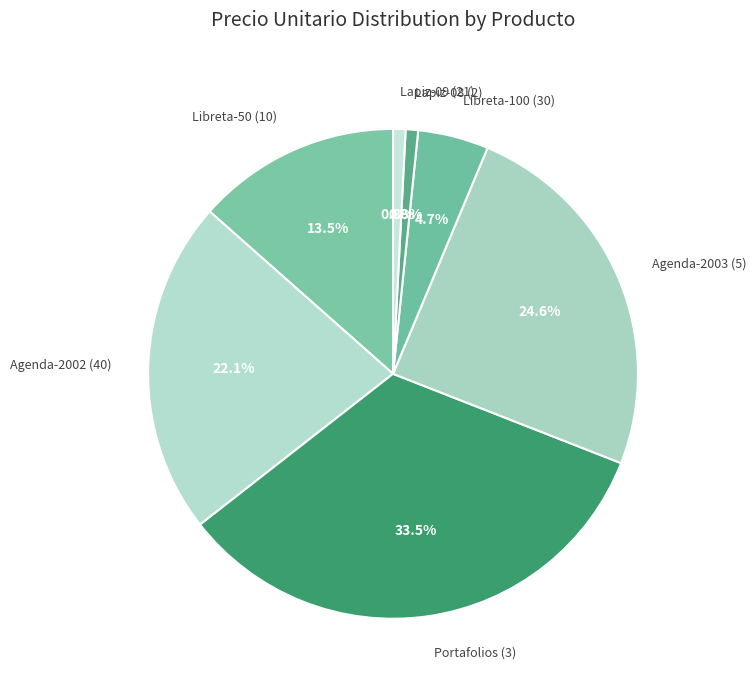

Which slice is the smallest?

Lapiz-08 (2)